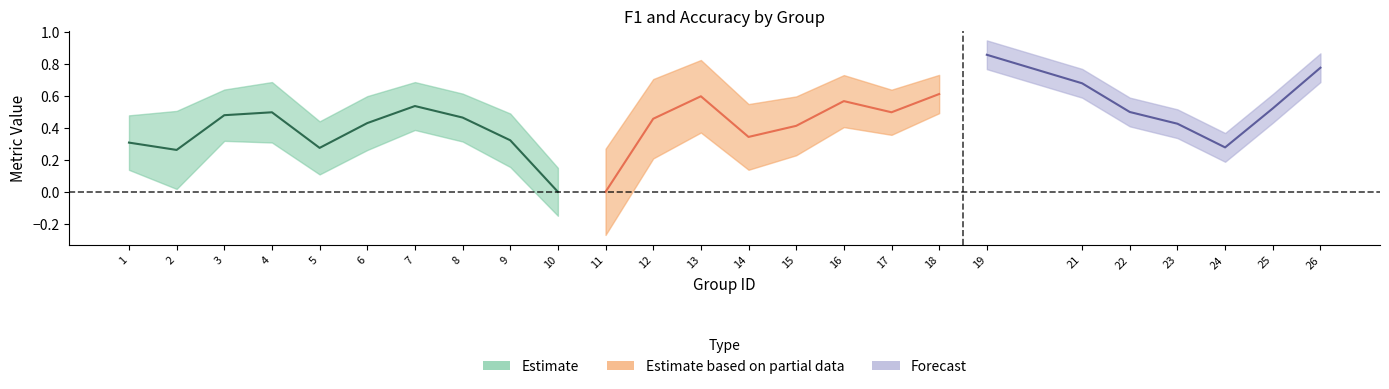

At which label is accuracy closest to 0?

10